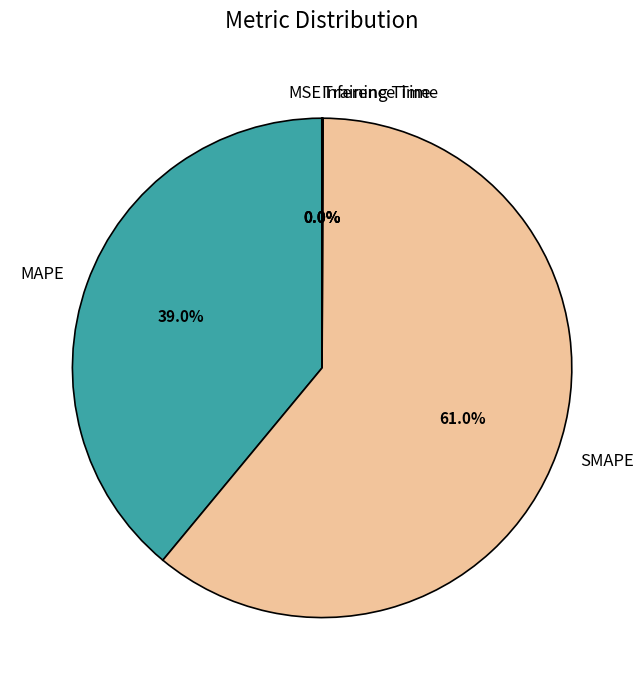

What is the largest slice in the pie chart?

SMAPE